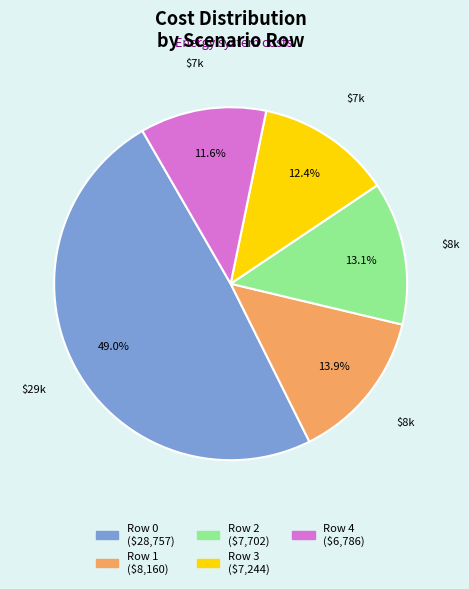

What percentage is the Row 4 slice, to the nearest percent?

12%